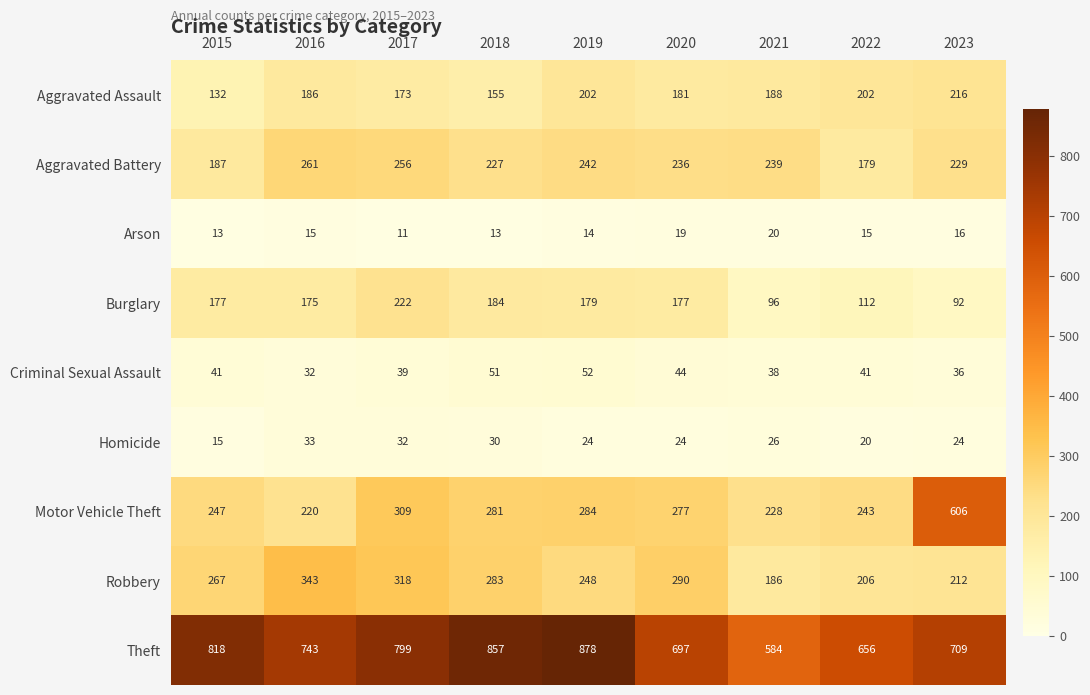

What is the greatest value displayed?

878